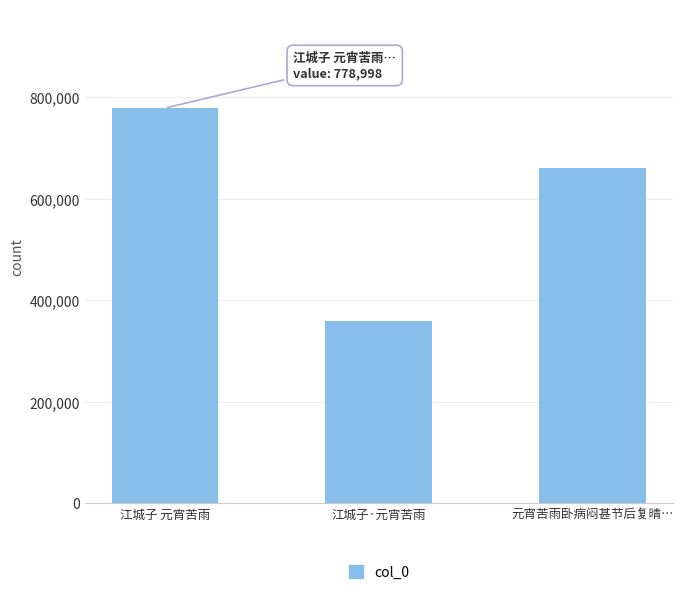

Rank the categories by value from highest to lowest.

江城子 元宵苦雨, 元宵苦雨卧病闷甚节后复晴…, 江城子·元宵苦雨